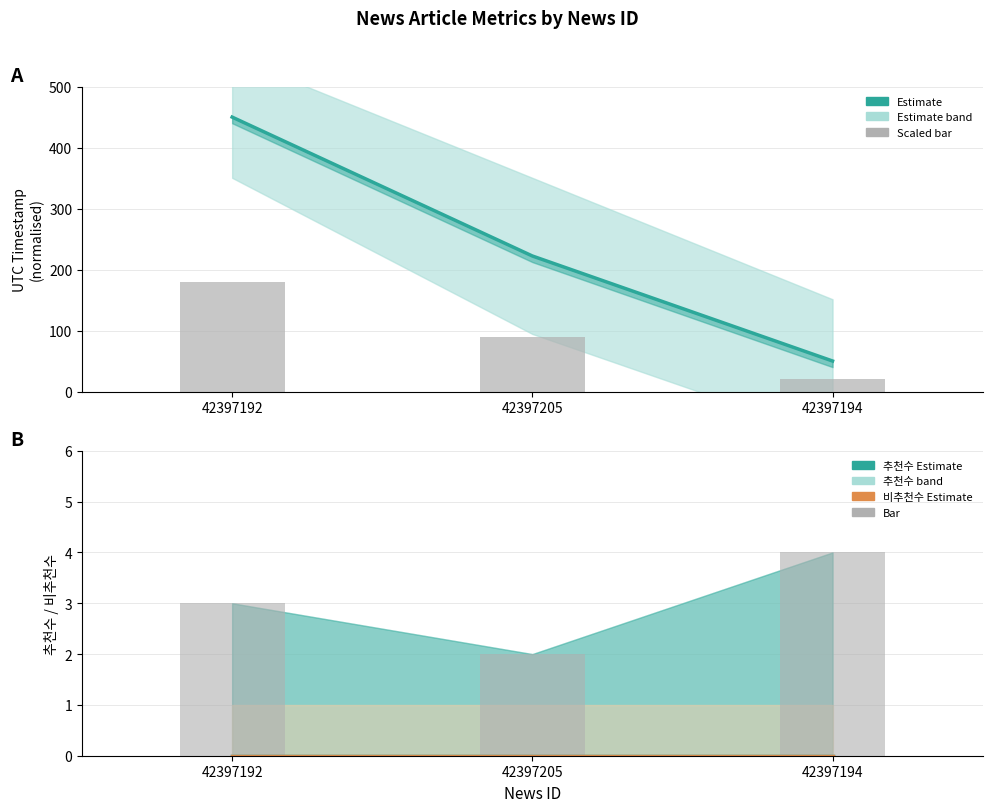

At which category is the sum across all series the highest?

42397192